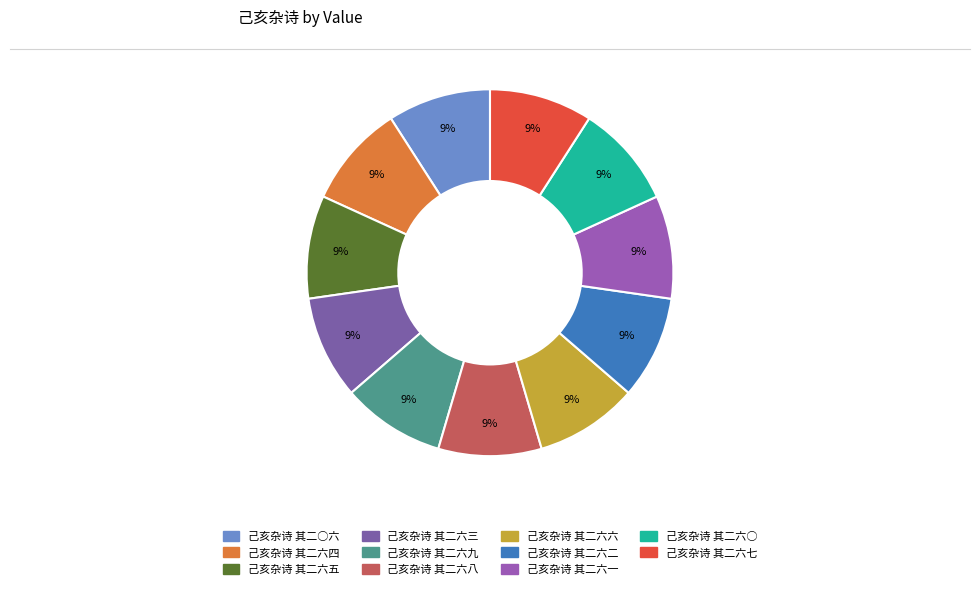

Between 己亥杂诗 其二六一 and 己亥杂诗 其二六○, which is larger?

己亥杂诗 其二六一